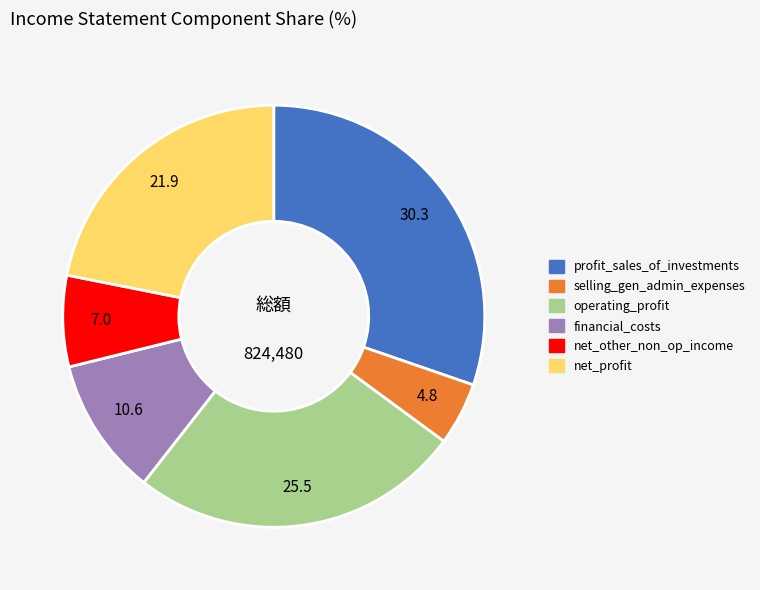

What is the smallest slice in the pie chart?

selling_gen_admin_expenses